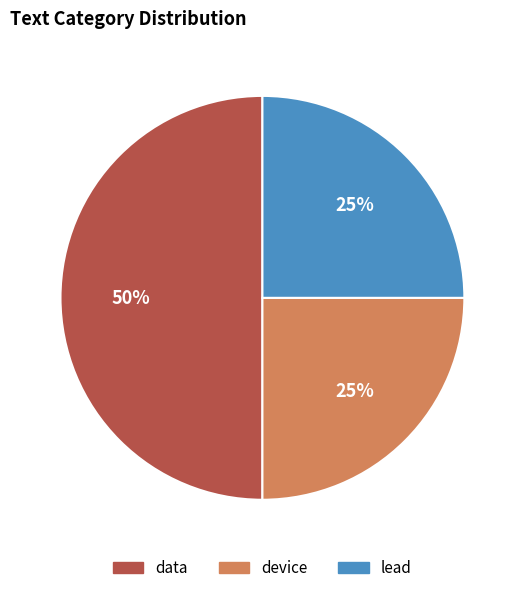

Count the number of slices in the pie.

3